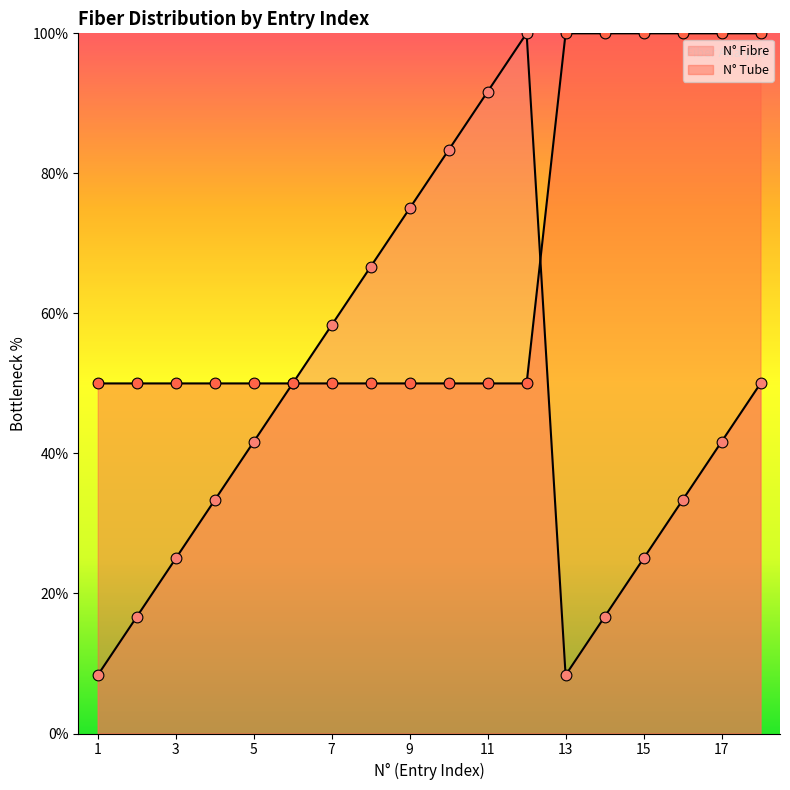

Which series reaches the minimum Y coordinate?

N° Fibre (Entrée)